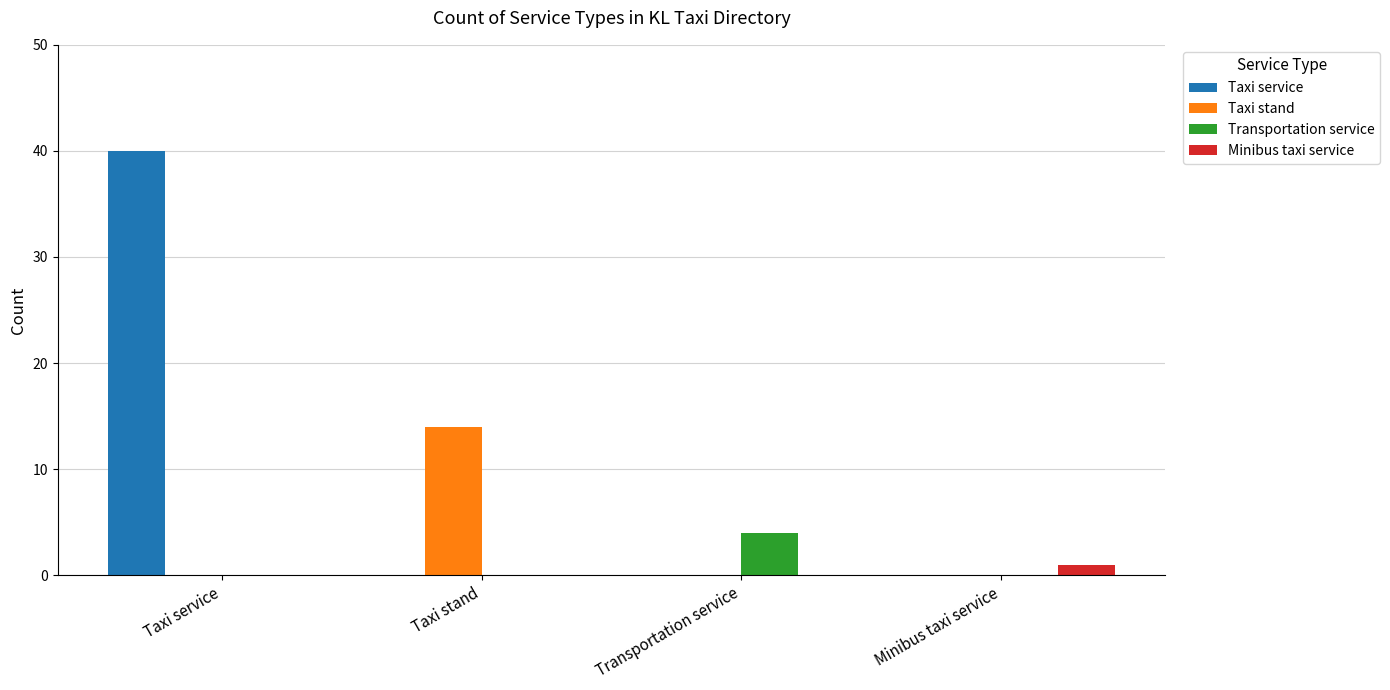

The Taxi service series shows 40 at Taxi service. True or false?

True